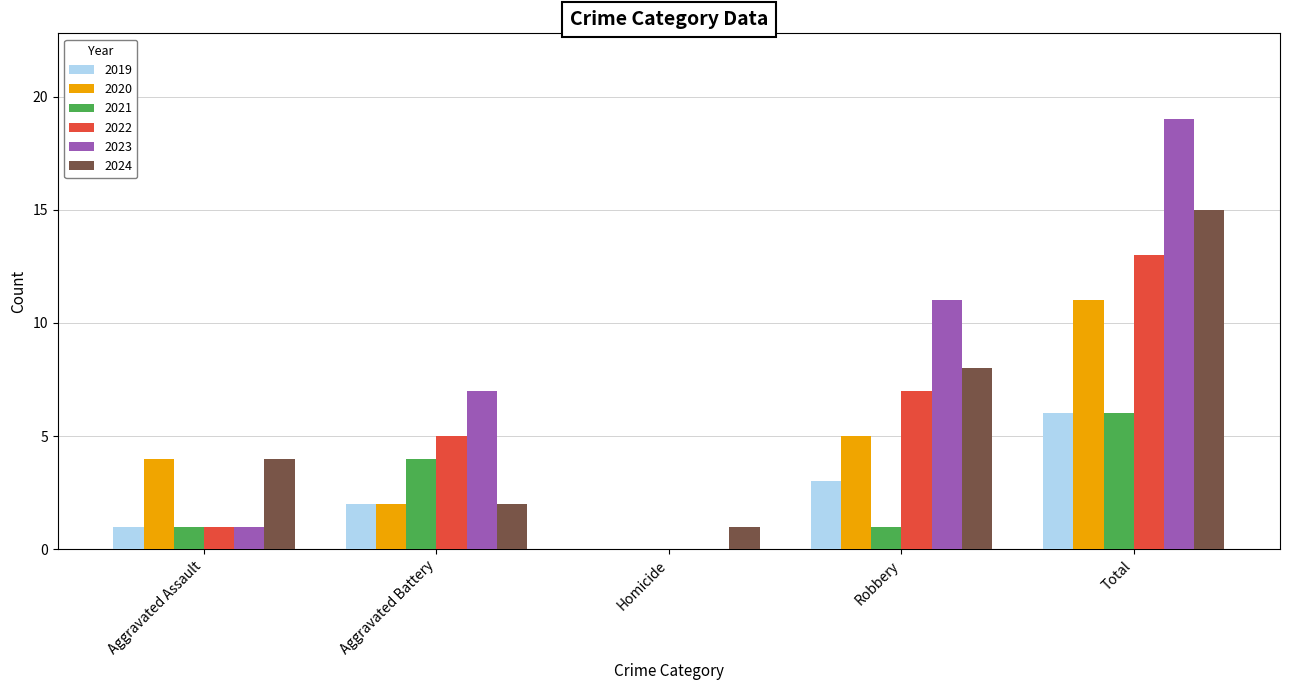

Are the bars horizontal?

No